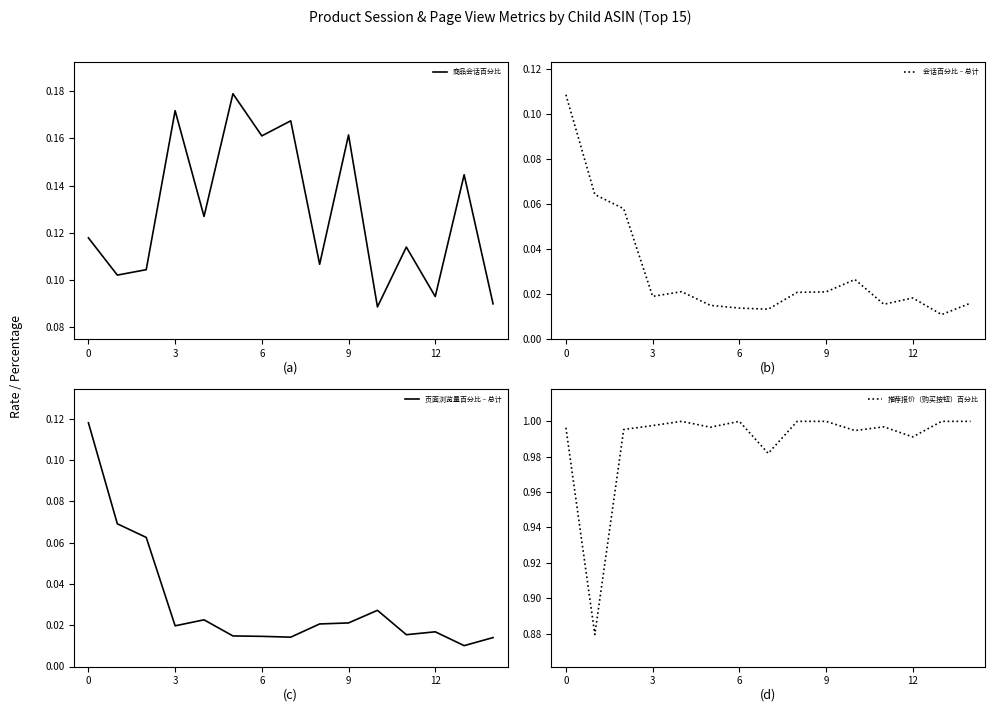

True or false: 商品会话百分比 has more than 1 interior local peaks.

True